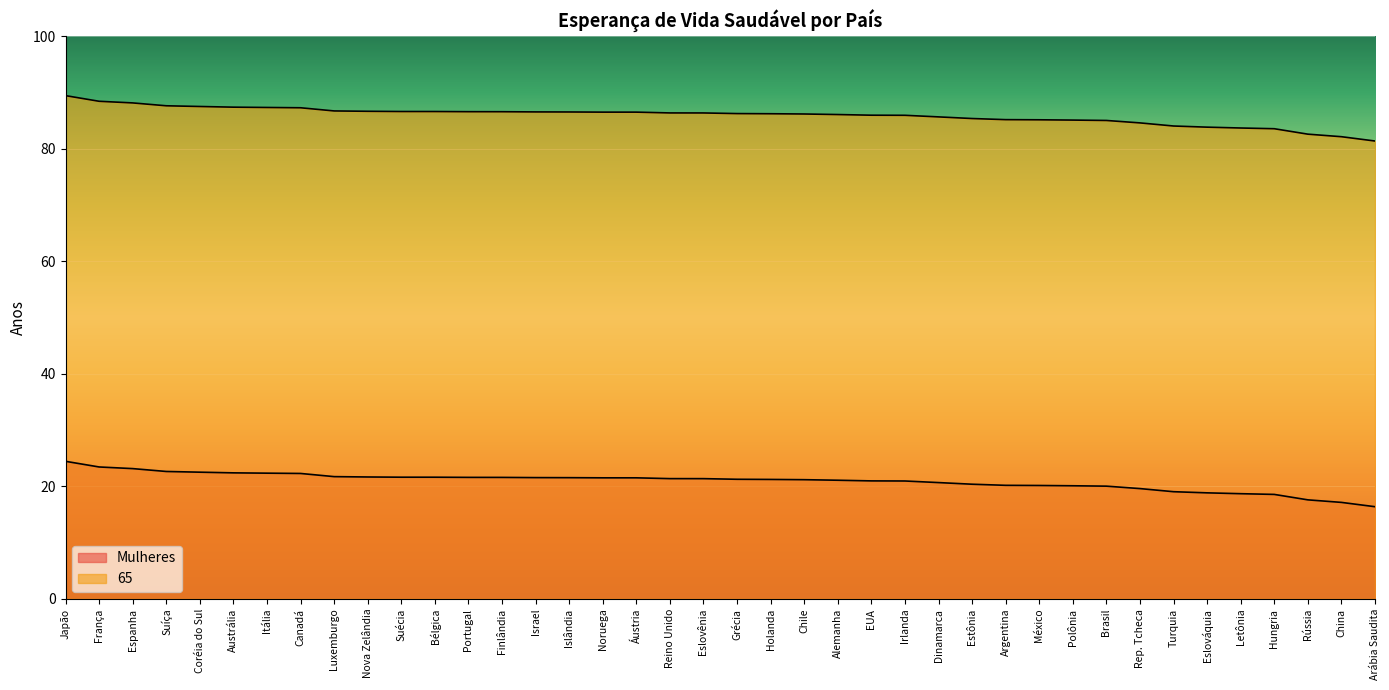

Reading left to right, list all the values displayed in this chart.

Mulheres: Japão=24.5	França=23.5	Espanha=23.2	Suíça=22.7	Coréia do Sul=22.5	Austrália=22.4	Itália=22.4	Canadá=22.3	Luxemburgo=21.7	Nova Zelândia=21.7	Suécia=21.6	Bélgica=21.6	Portugal=21.6	Finlândia=21.6	Israel=21.6	Islândia=21.5	Noruega=21.5	Áustria=21.5	Reino Unido=21.4	Eslovênia=21.4	Grécia=21.3	Holanda=21.2	Chile=21.2	Alemanha=21.1	EUA=21.0	Irlanda=21.0	Dinamarca=20.7	Estônia=20.4	Argentina=20.2	México=20.2	Polônia=20.1	Brasil=20.0	Rep. Tcheca=19.6	Turquia=19.1	Eslováquia=18.9	Letônia=18.7	Hungria=18.6	Rússia=17.6	China=17.2	Arábia Saudita=16.4
65: Japão=89.5	França=88.5	Espanha=88.2	Suíça=87.7	Coréia do Sul=87.5	Austrália=87.4	Itália=87.4	Canadá=87.3	Luxemburgo=86.7	Nova Zelândia=86.7	Suécia=86.6	Bélgica=86.6	Portugal=86.6	Finlândia=86.6	Israel=86.6	Islândia=86.5	Noruega=86.5	Áustria=86.5	Reino Unido=86.4	Eslovênia=86.4	Grécia=86.3	Holanda=86.2	Chile=86.2	Alemanha=86.1	EUA=86.0	Irlanda=86.0	Dinamarca=85.7	Estônia=85.4	Argentina=85.2	México=85.2	Polônia=85.1	Brasil=85.0	Rep. Tcheca=84.6	Turquia=84.1	Eslováquia=83.9	Letônia=83.7	Hungria=83.6	Rússia=82.6	China=82.2	Arábia Saudita=81.4